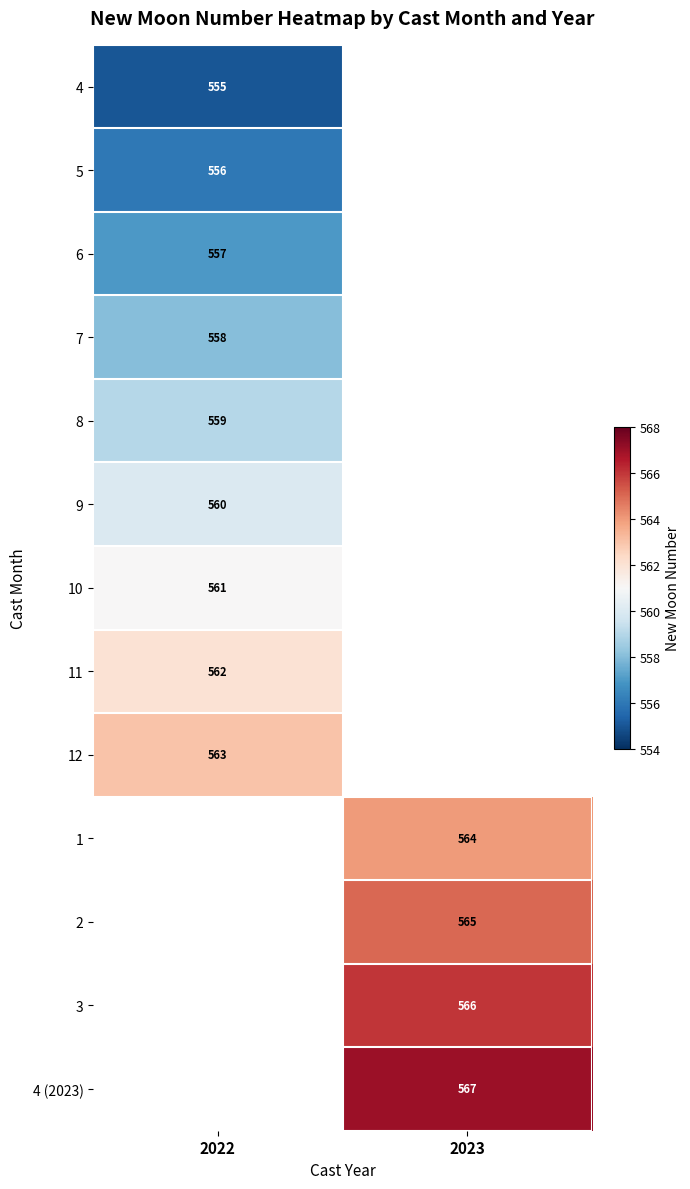

Is the value of 12 at 2022 greater than the value of 2 at 2023?

No